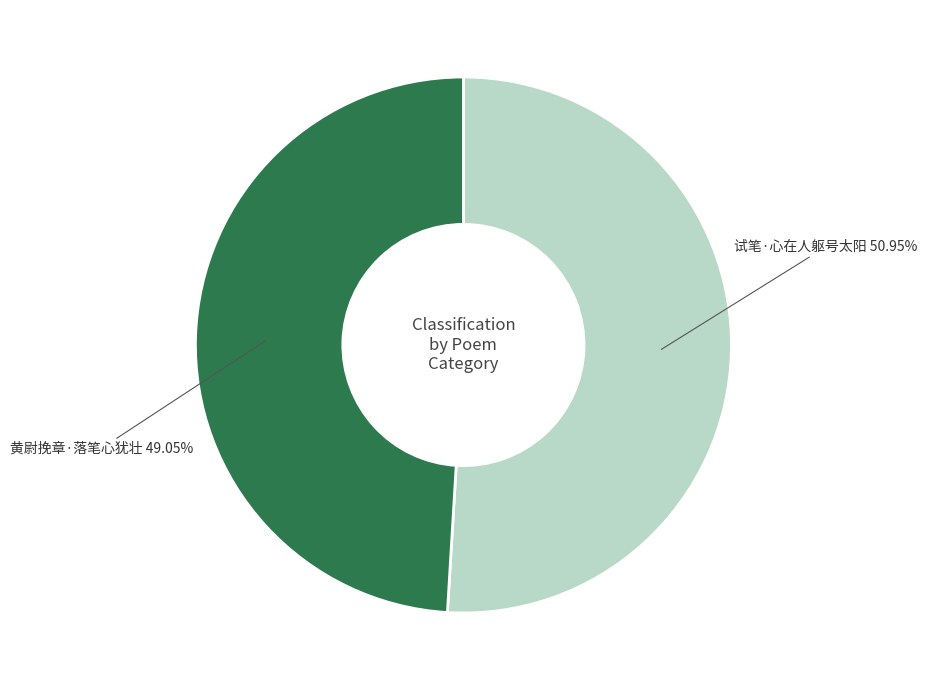

To the nearest percent, what is the difference between the largest and smallest slice percentages?

2%